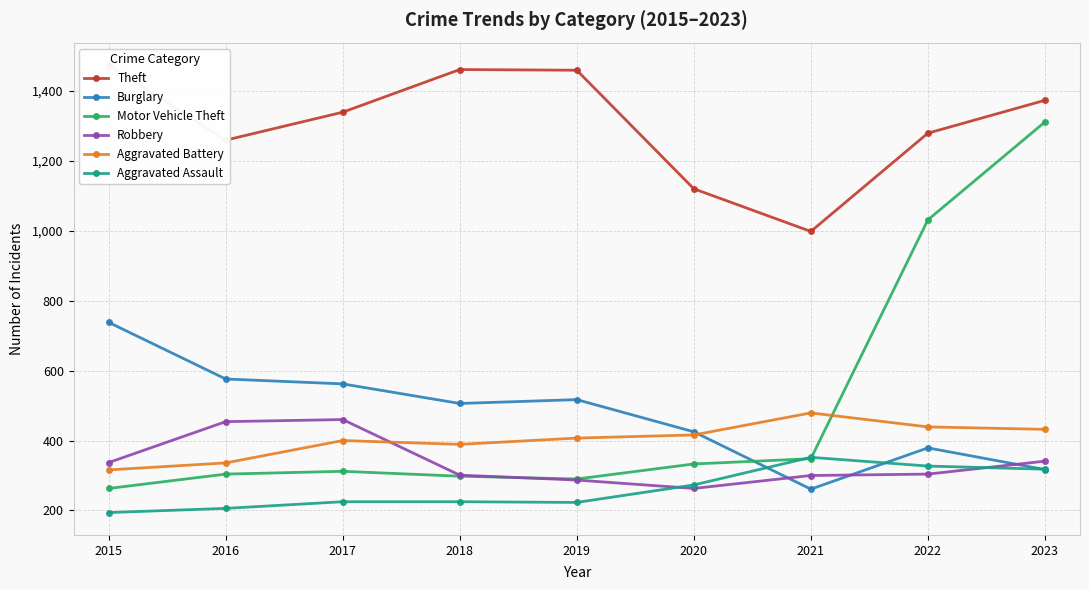

How many lines are shown in the chart?

6